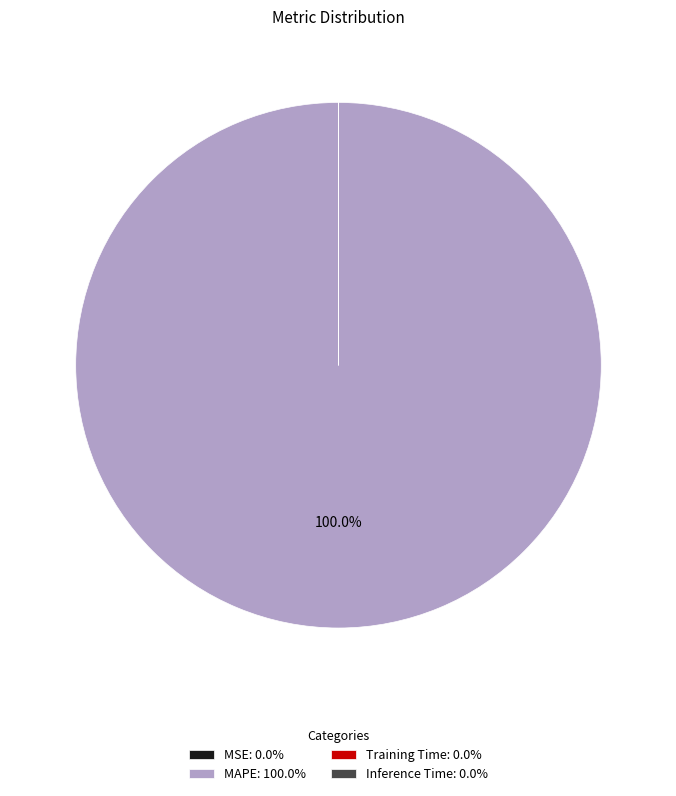

Does MAPE: 100.0% account for over 50% of the chart?

Yes